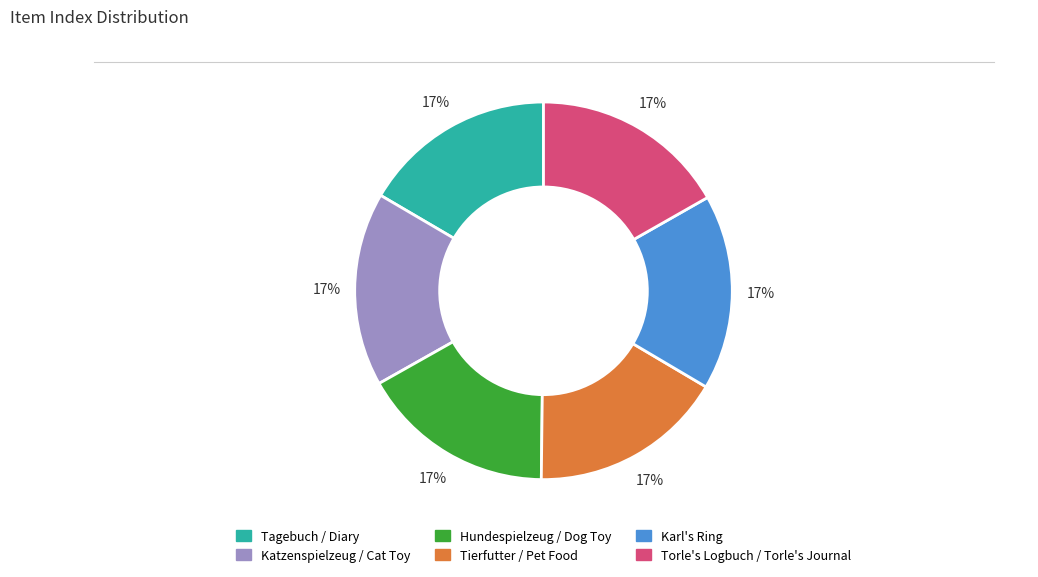

The Tierfutter / Pet Food slice represents 17% of the pie. True or false?

True